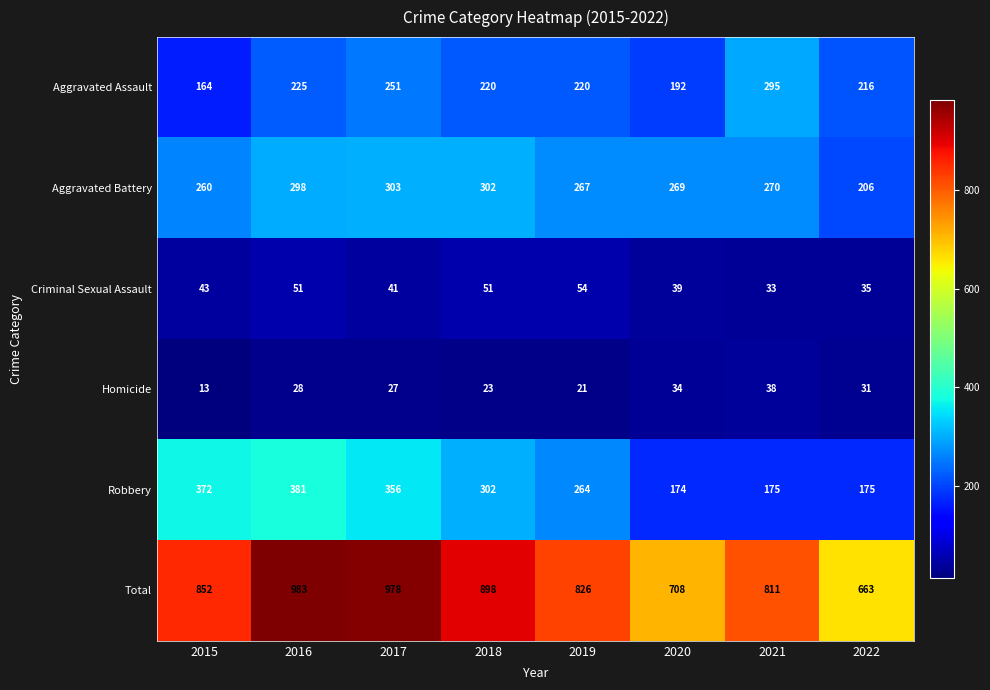

True or false: Total has a value of 286 at 2019.

False